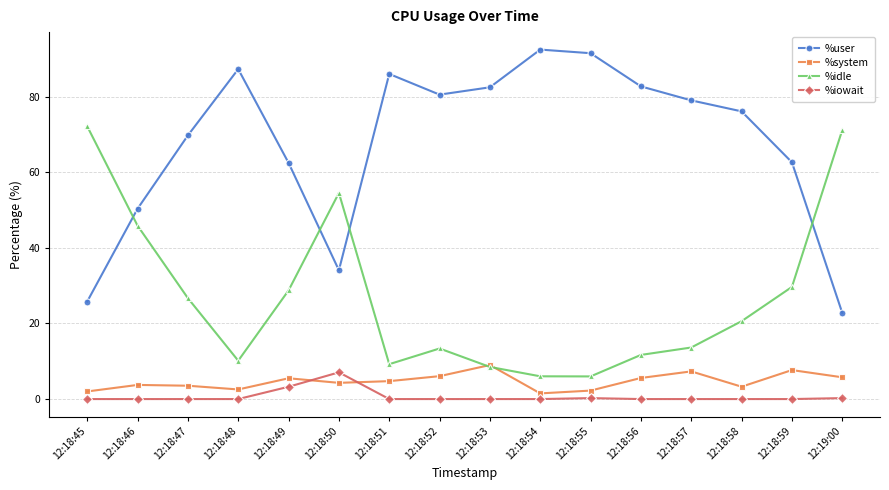

The %idle series shows 4.5 at 12:18:51. True or false?

False